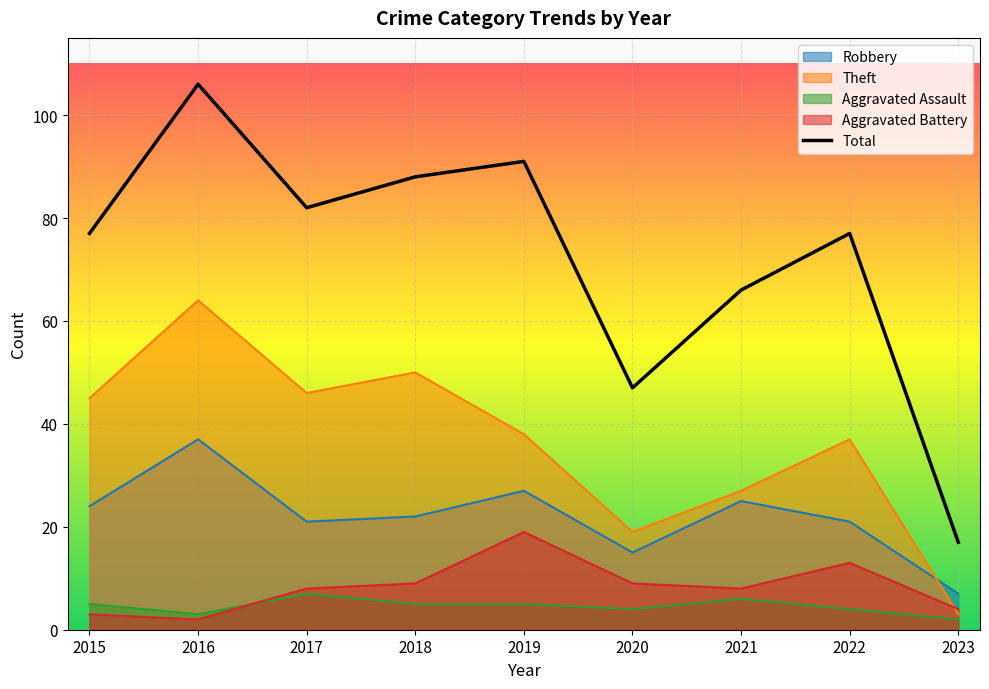

At how many categories does at least one series exceed 4?

9